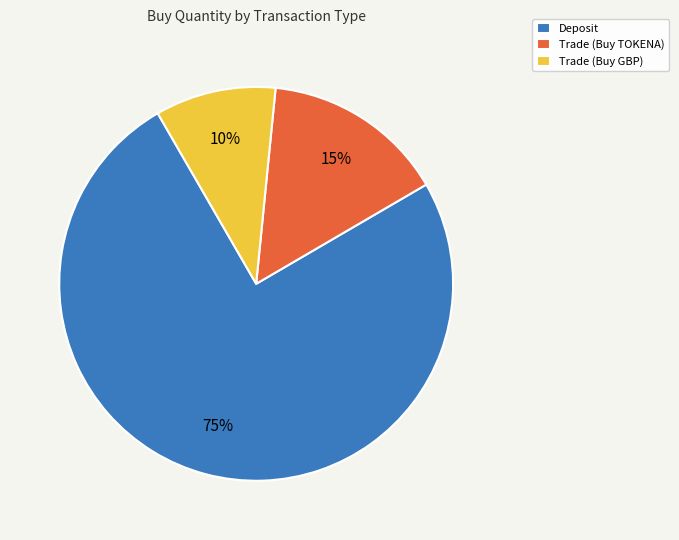

Count the number of slices in the pie.

3